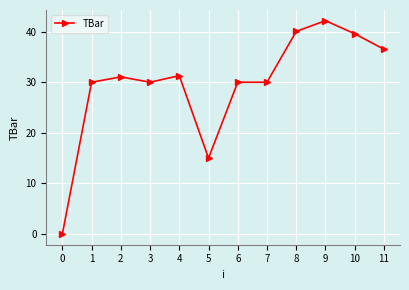

What is the difference between the maximum and minimum values?

42.2